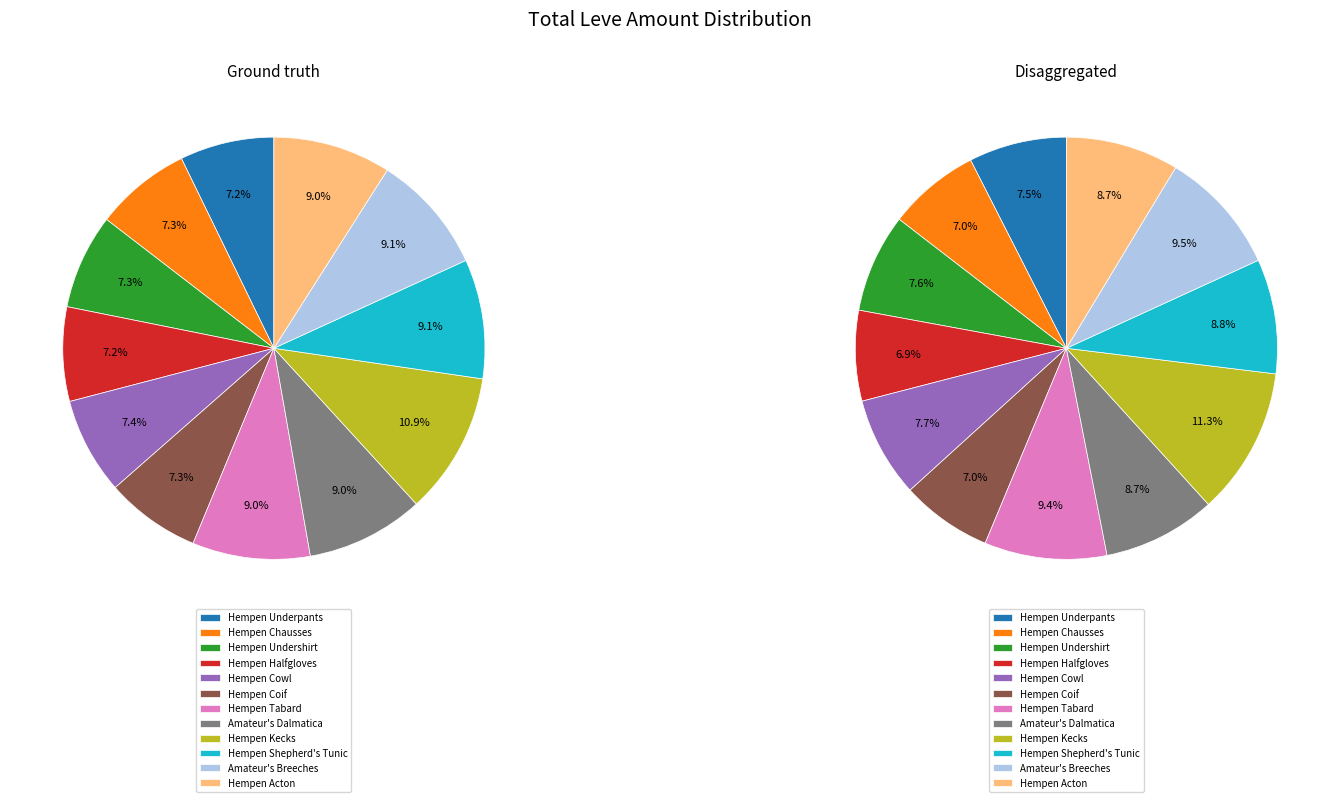

To the nearest percent, what is the difference between the largest and smallest slice percentages?

4%